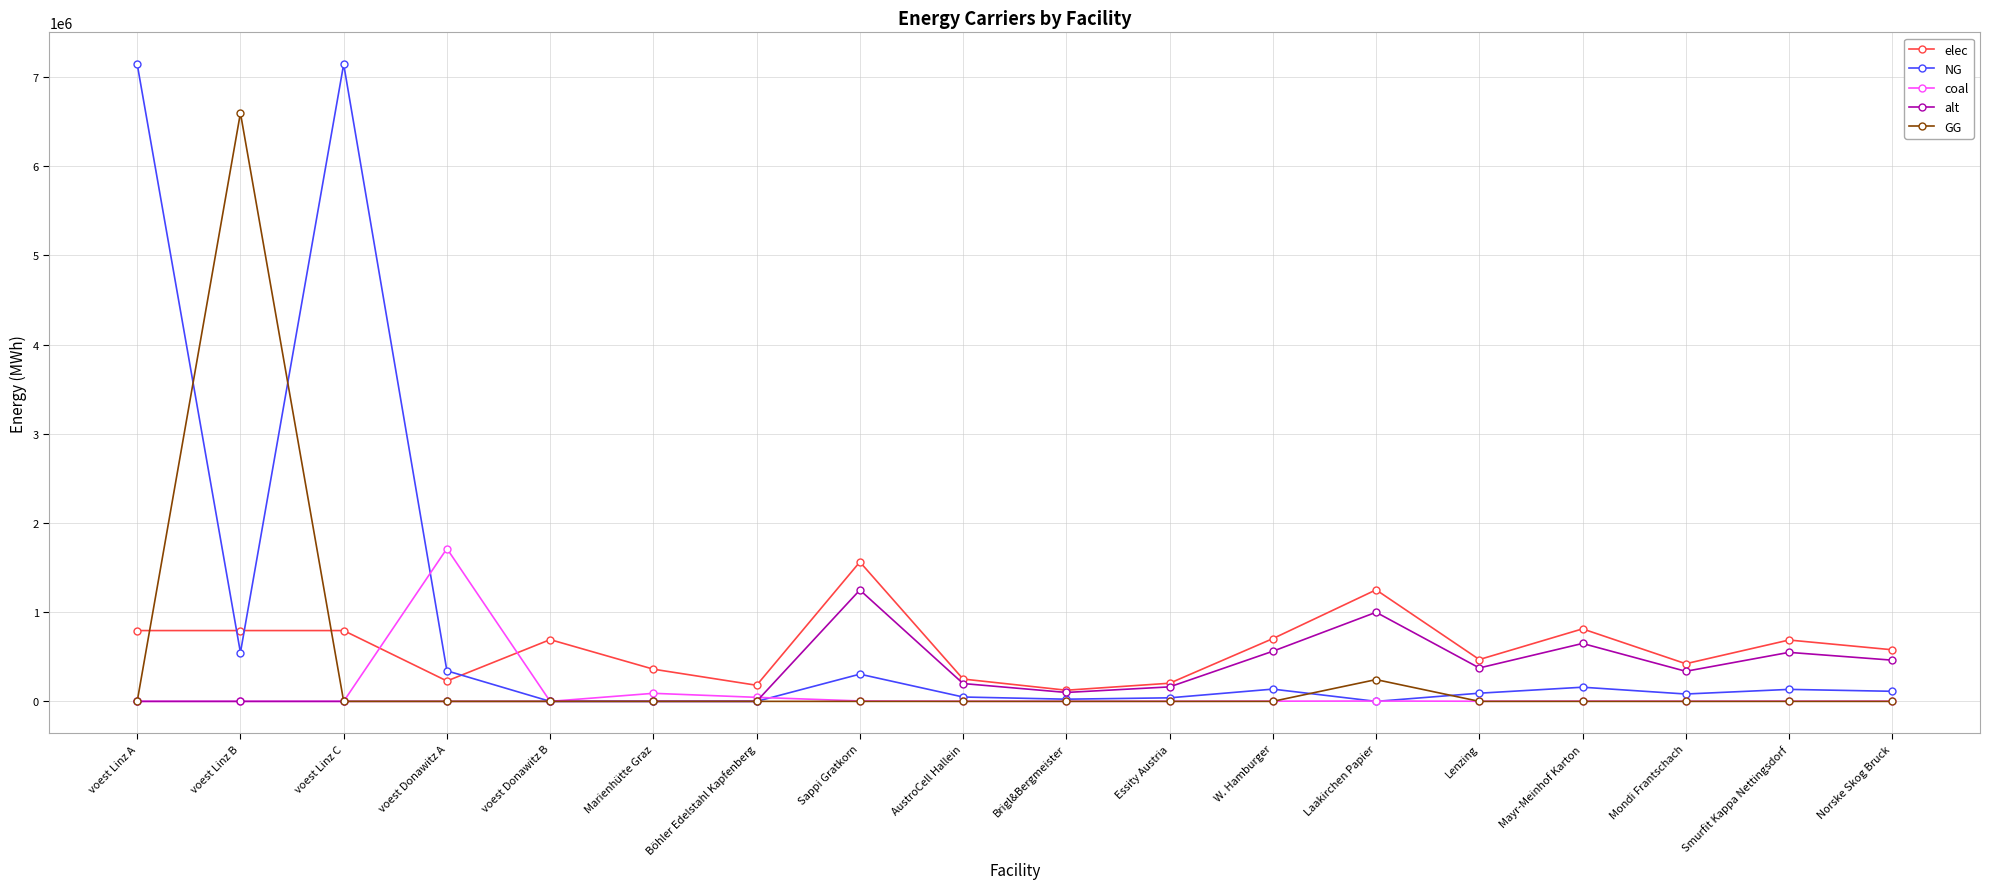

What is the maximum value shown in the chart?

7144833.3